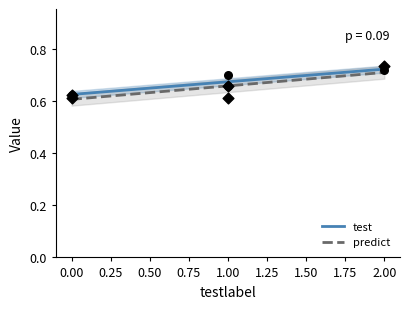

Which series has the largest Y range (max minus min)?

predict